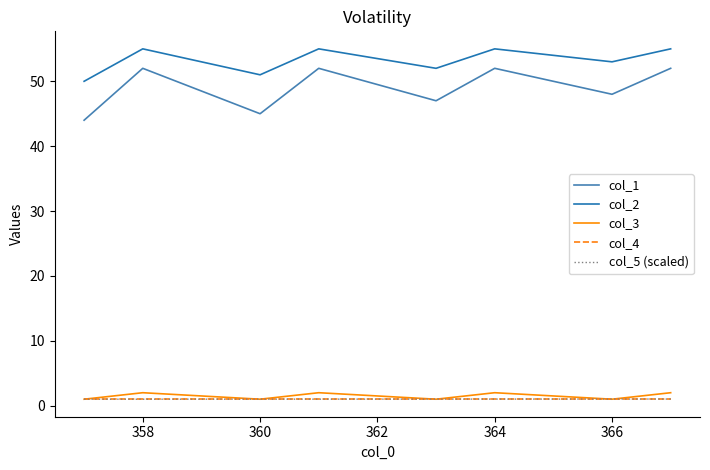

How many series are shown in this chart?

5